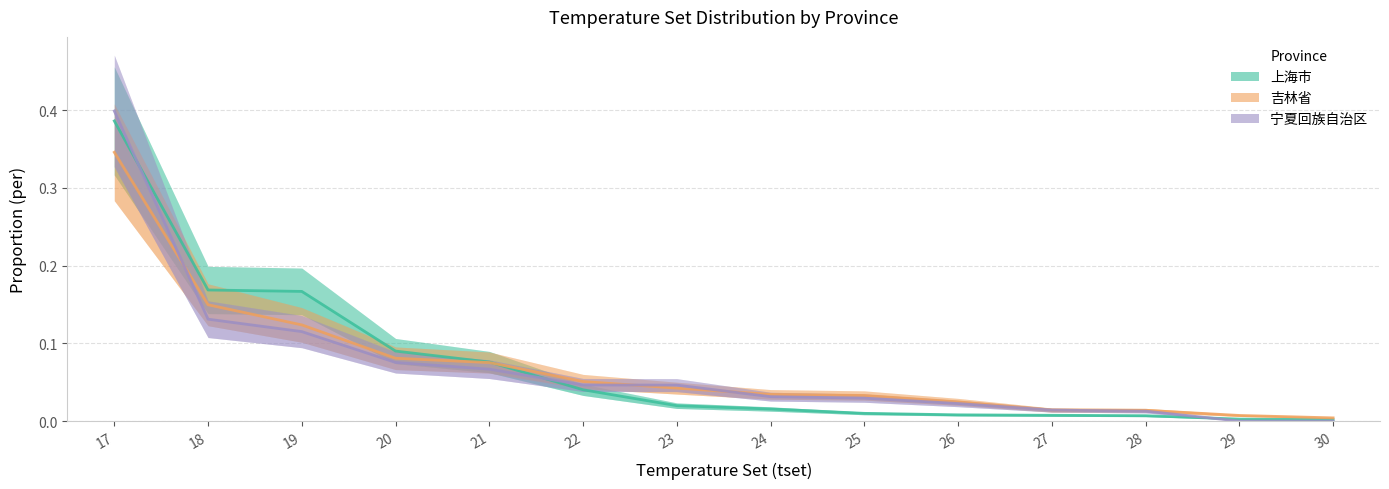

Which series changed the most between 20 and 27?

上海市